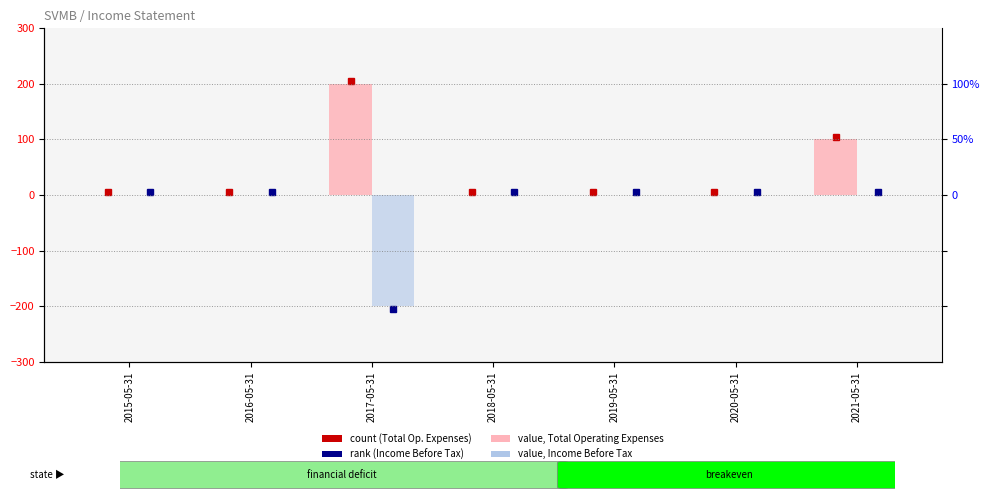

Count the number of categories in the chart.

7